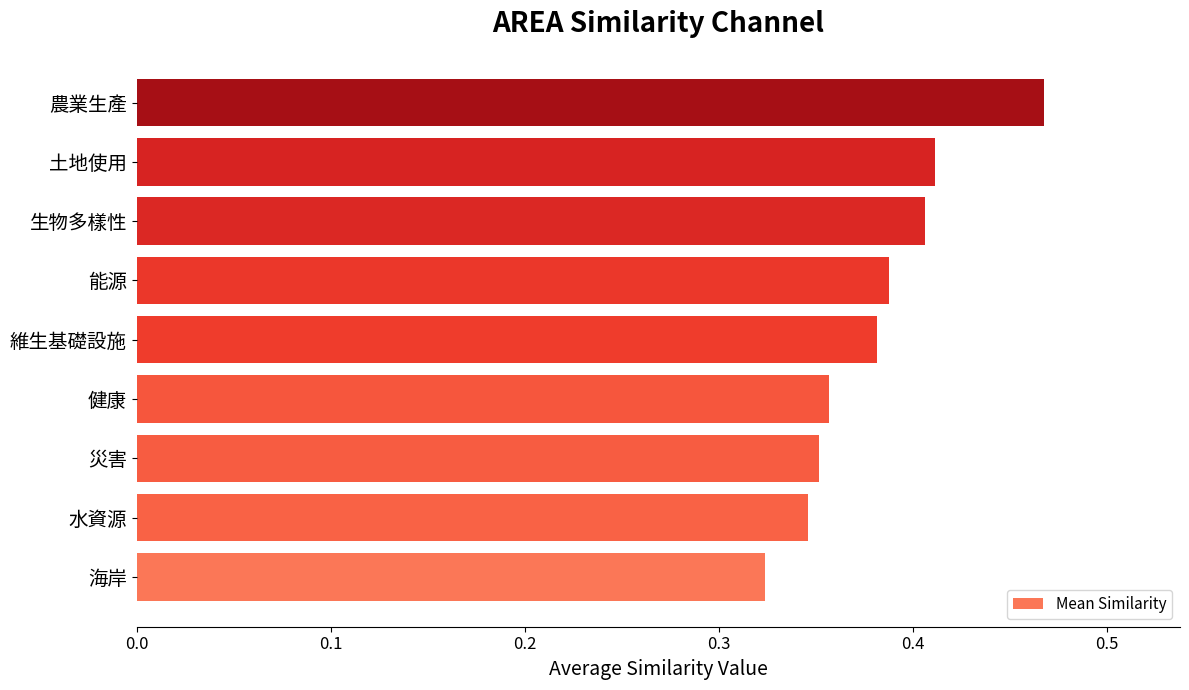

List the labels in order of value, largest first.

農業生產, 土地使用, 生物多樣性, 能源, 維生基礎設施, 健康, 災害, 水資源, 海岸